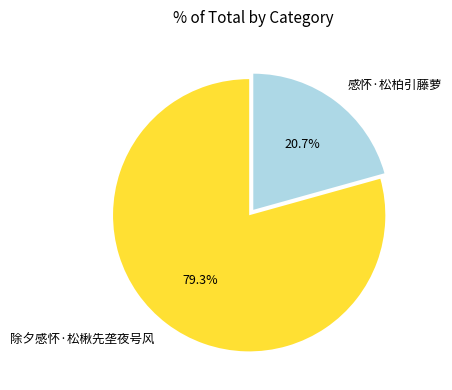

What is the ratio of the value at 除夕感怀·松楸先垄夜号风 to the value at 感怀·松柏引藤萝?

3.8